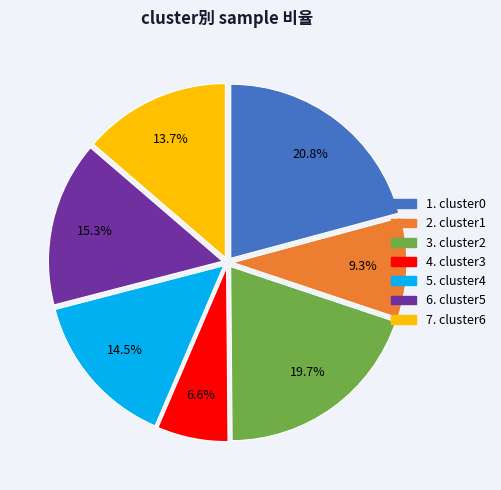

Does any single category account for the majority?

No